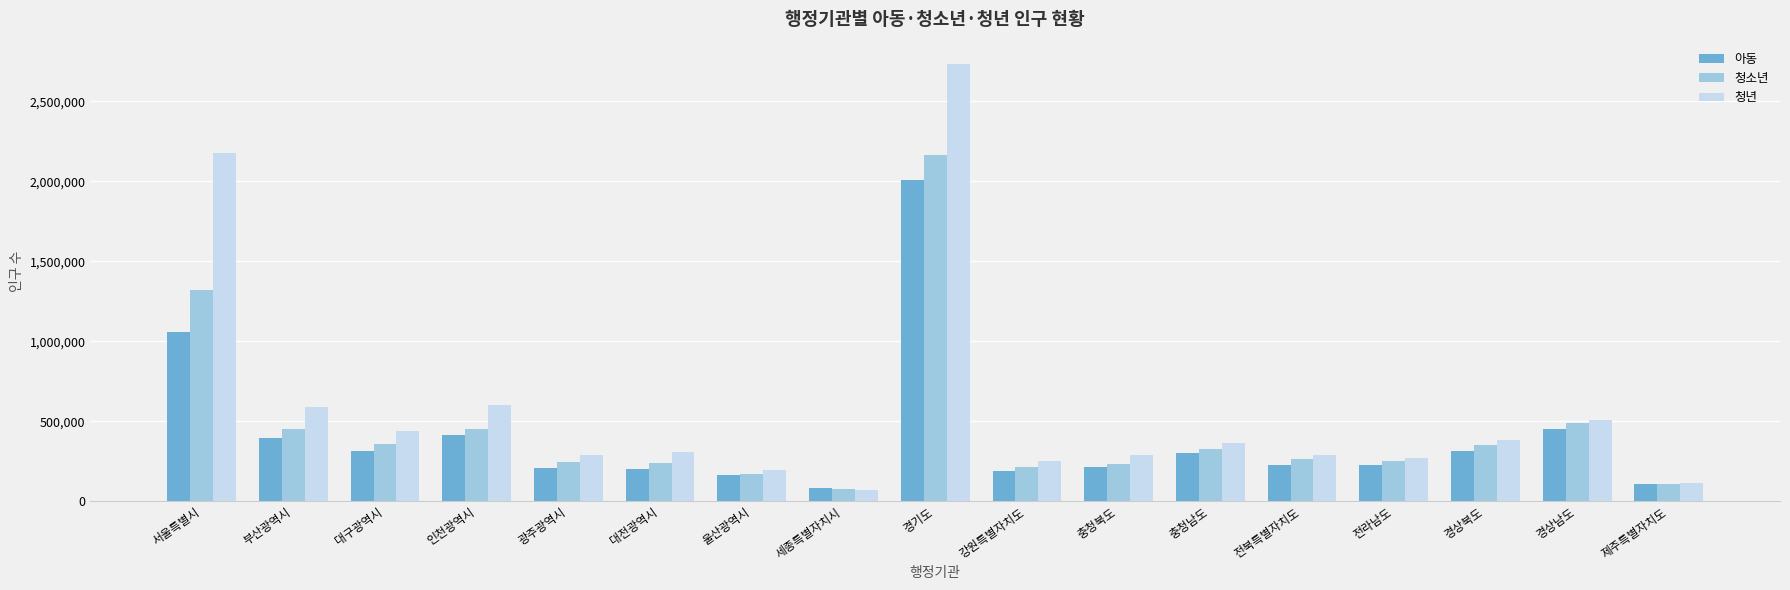

True or false: 청년 has a value of 384779 at 경상북도.

True